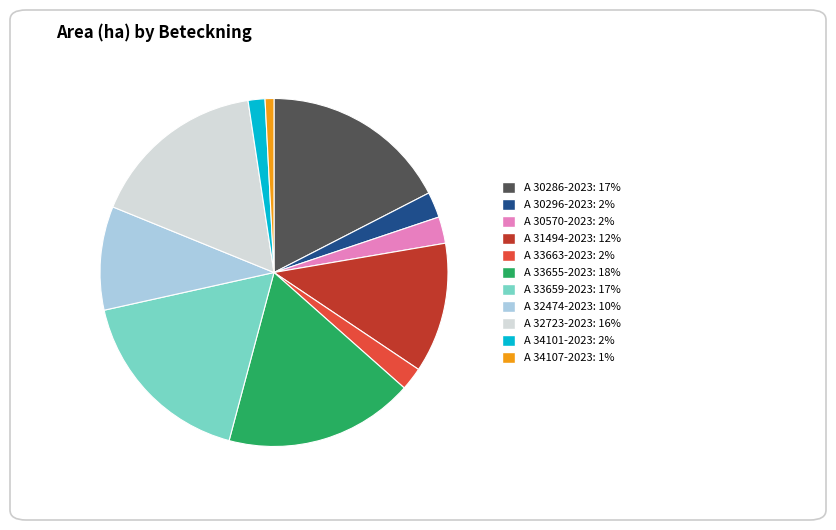

Does A 31494-2023 account for over 50% of the chart?

No